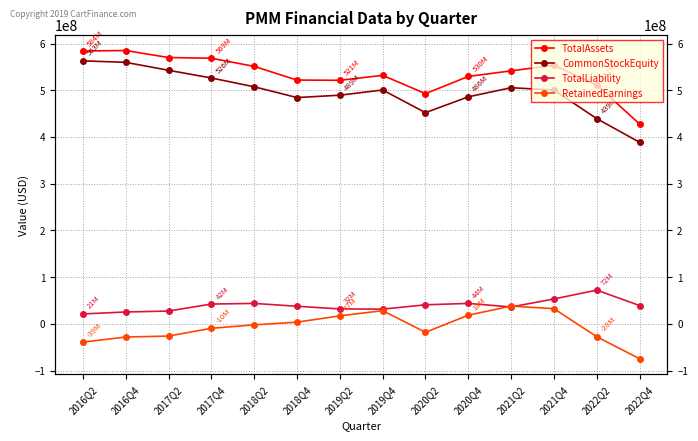

At which category does TotalAssets reach its first local valley?

2019Q2